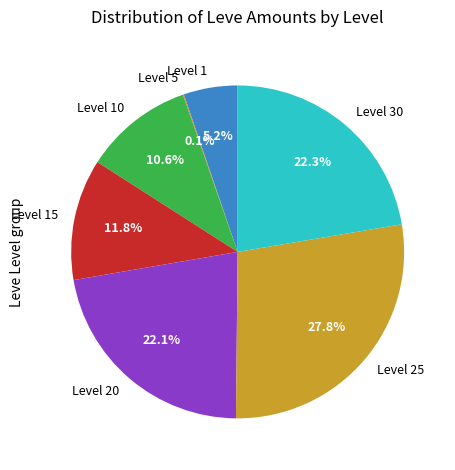

Is there any slice that represents more than half of the pie?

No